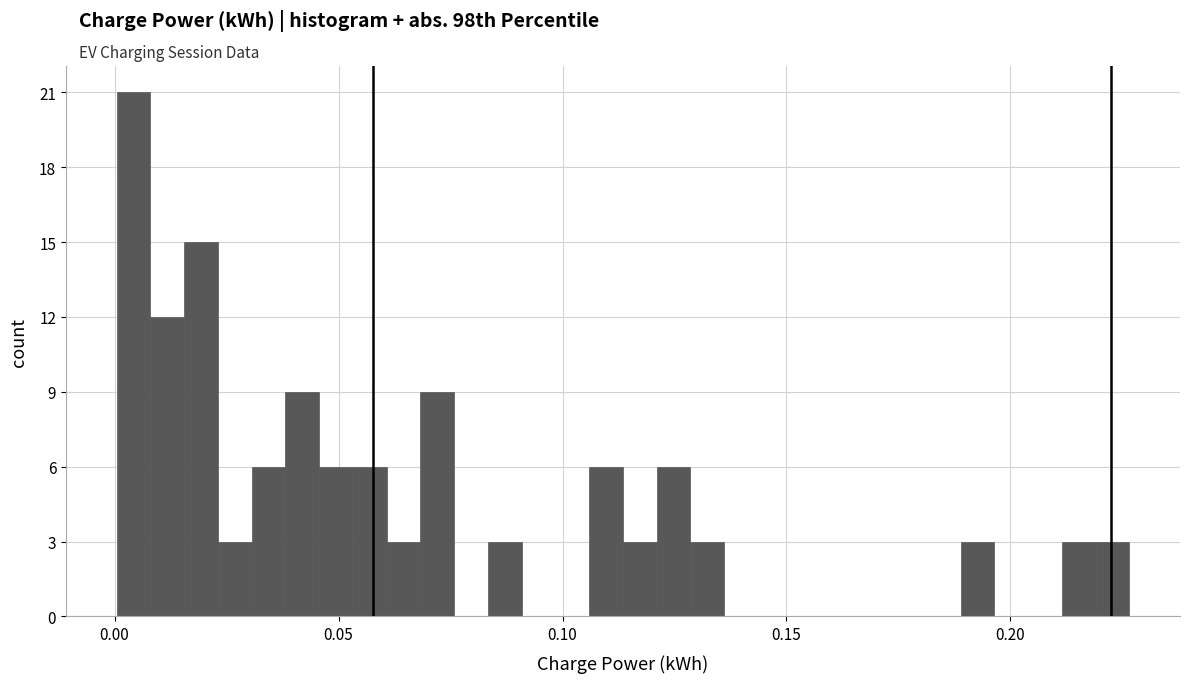

Around what value on the x-axis is the tallest bar? Give the approximate position of its centre, as read against the axis.

0.005